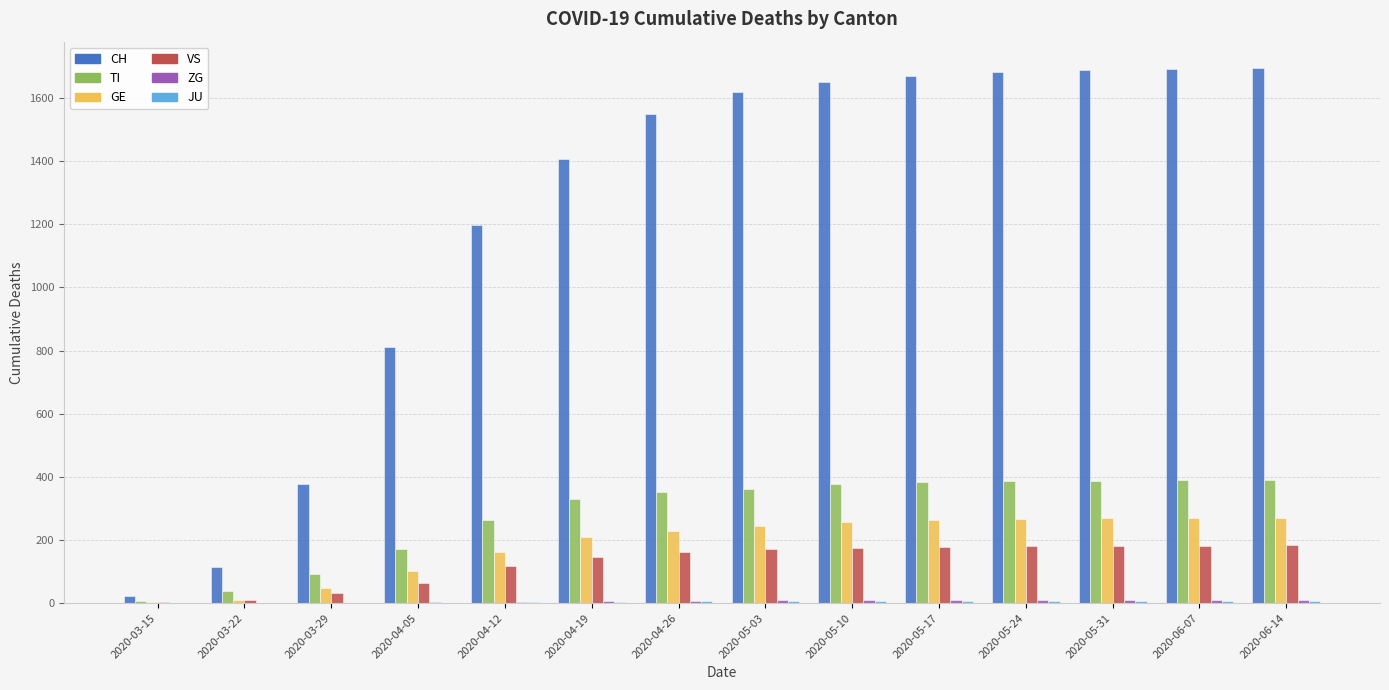

The value of GE at 2020-04-19 is 303. True or false?

False